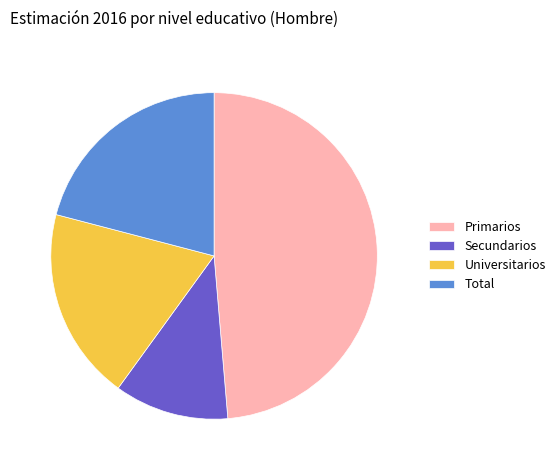

Does Secundarios represent more than half of the total?

No